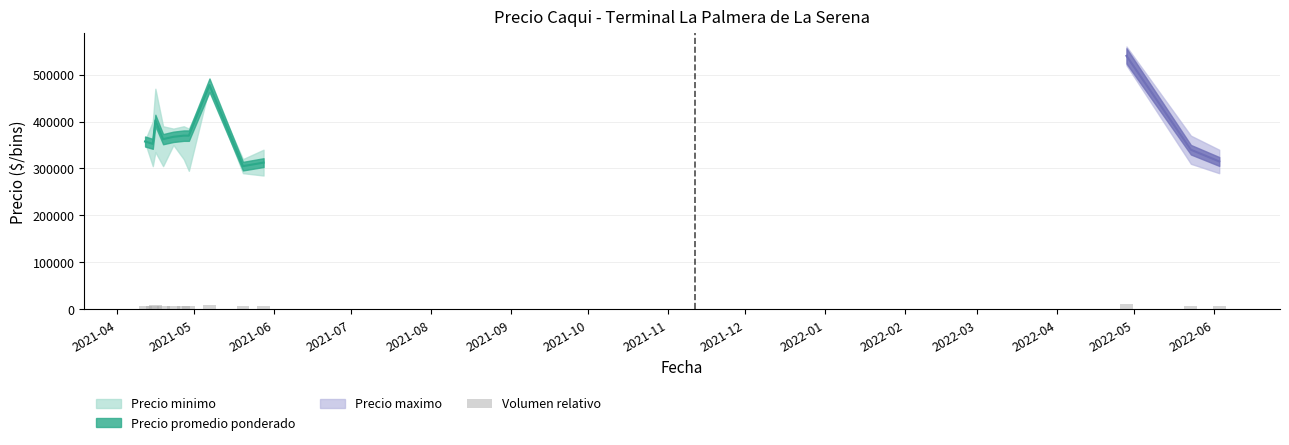

How many bars are there in total?

13